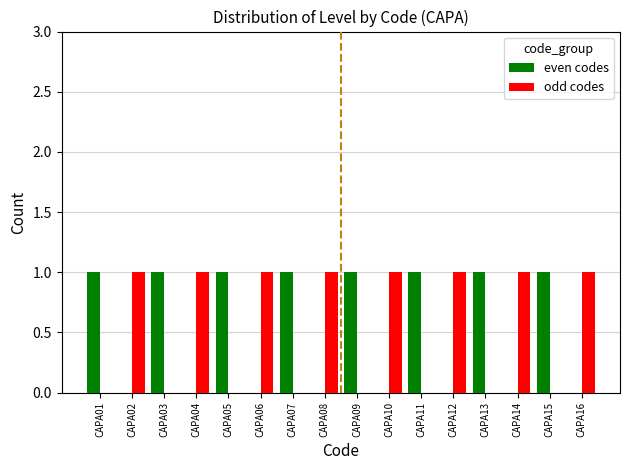

How many data points does each series have?

16